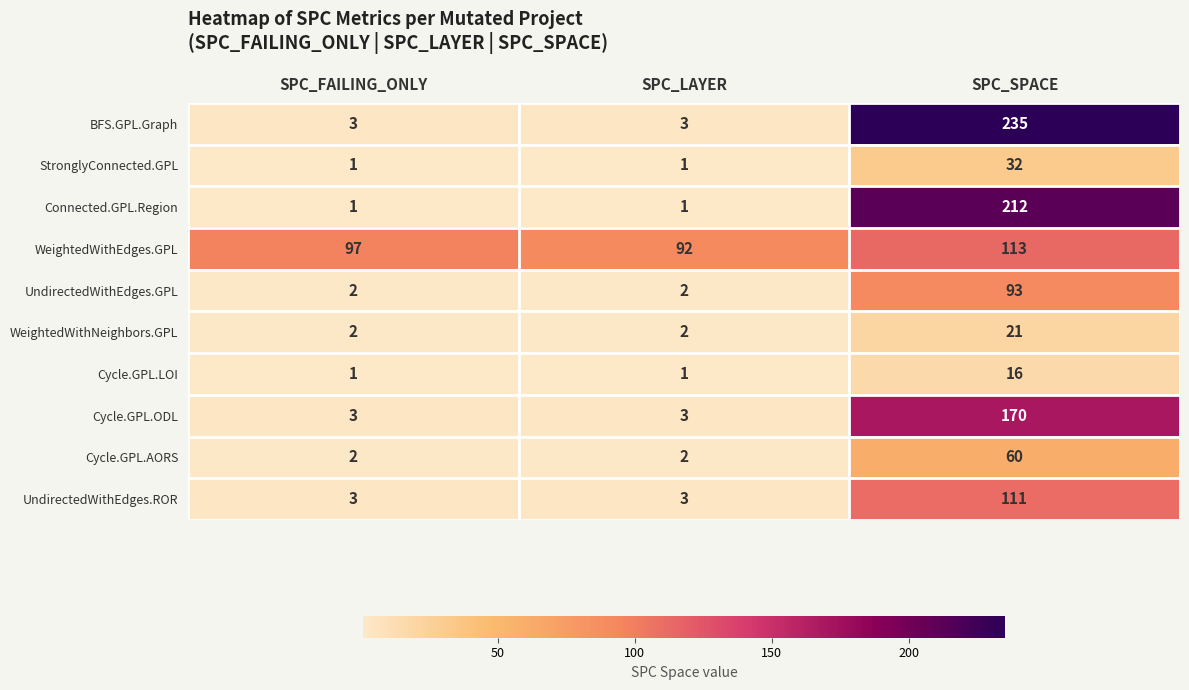

Is it true that Connected.GPL.Region equals 58 at SPC_SPACE?

False